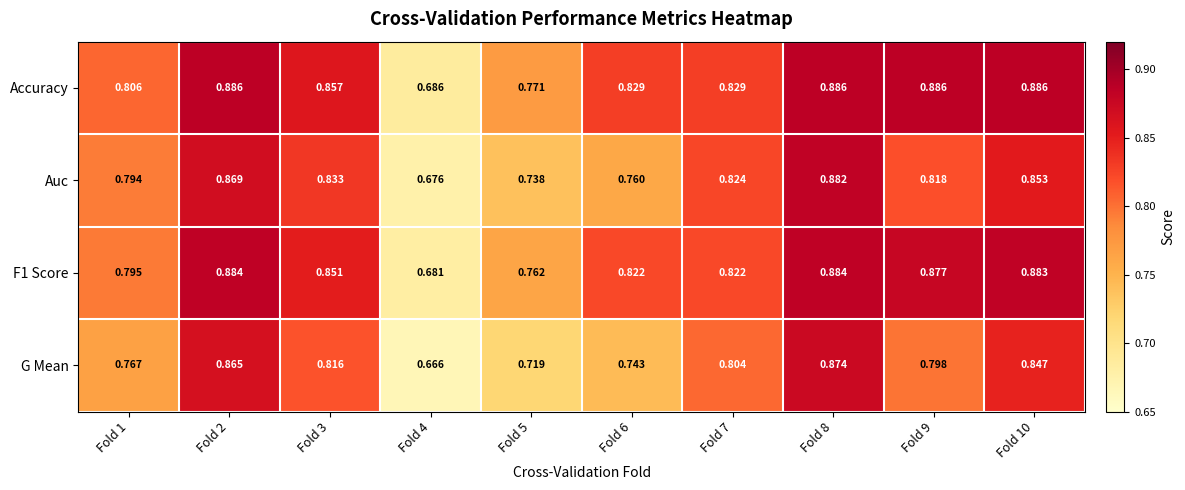

Which series has the largest total across all categories?

Accuracy